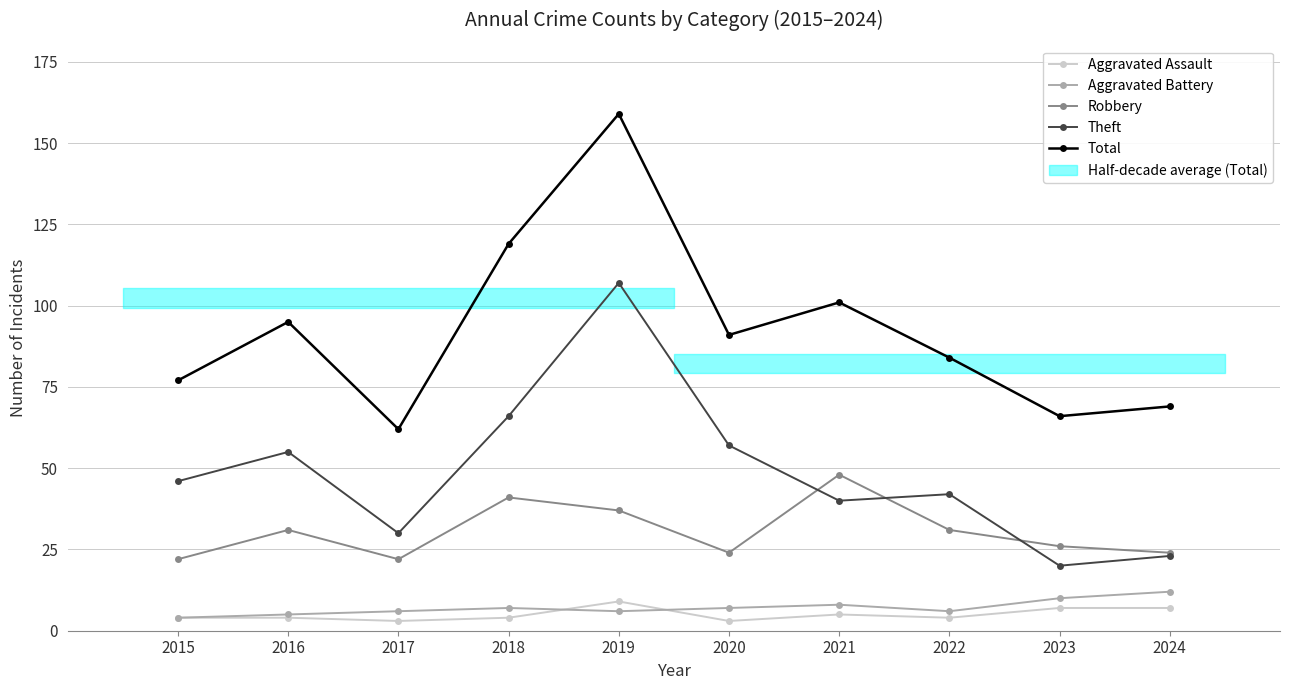

True or false: Robbery and Theft intersect in this chart.

True